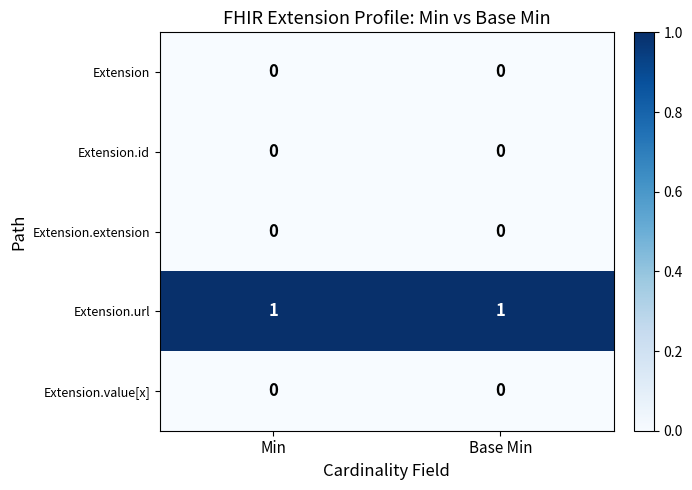

Is it true that Extension.url equals 1 at Base Min?

True